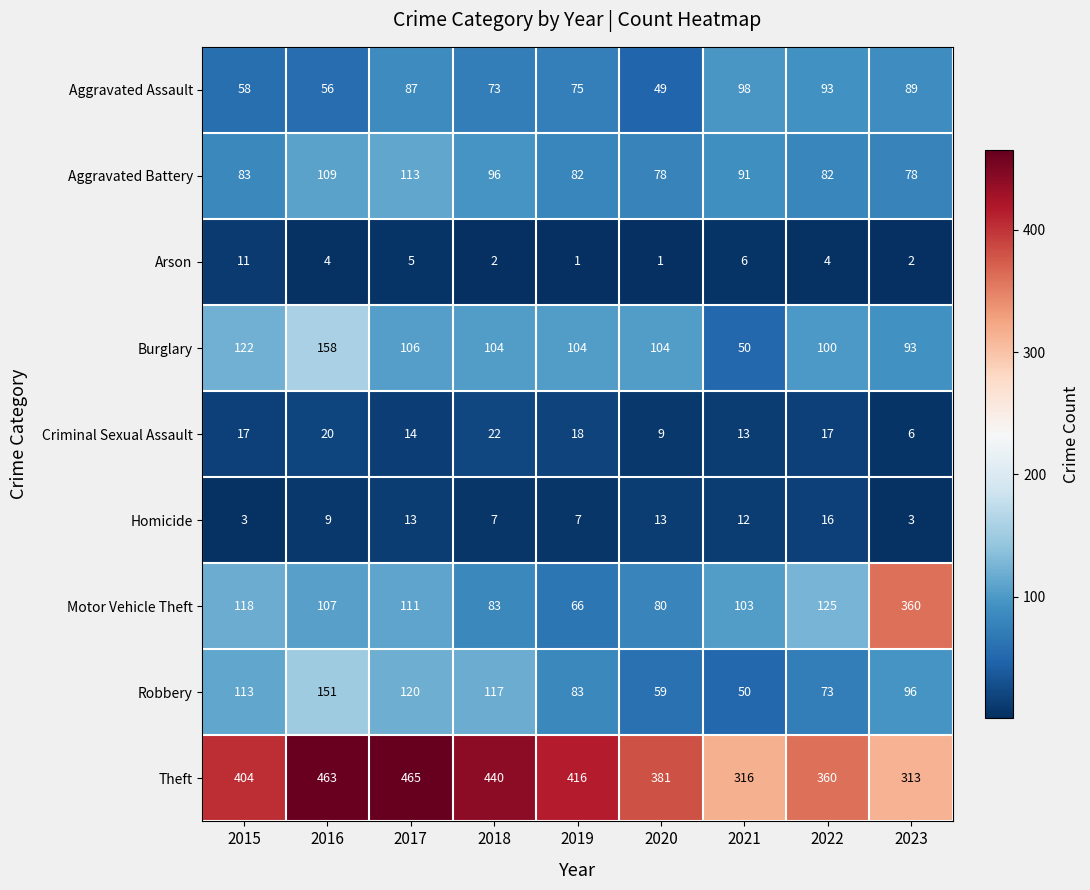

The value of Criminal Sexual Assault at 2019 is 6. True or false?

False